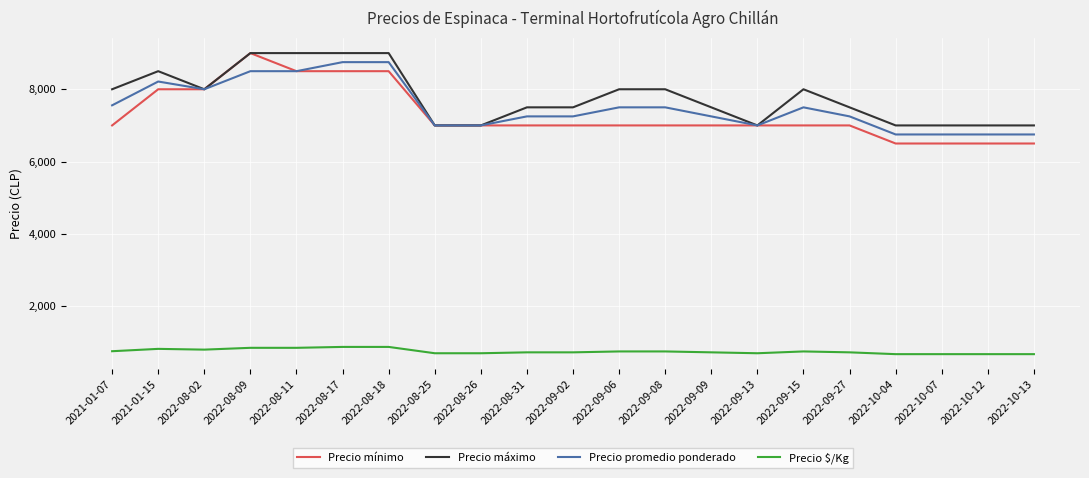

What is the smallest value displayed?

675